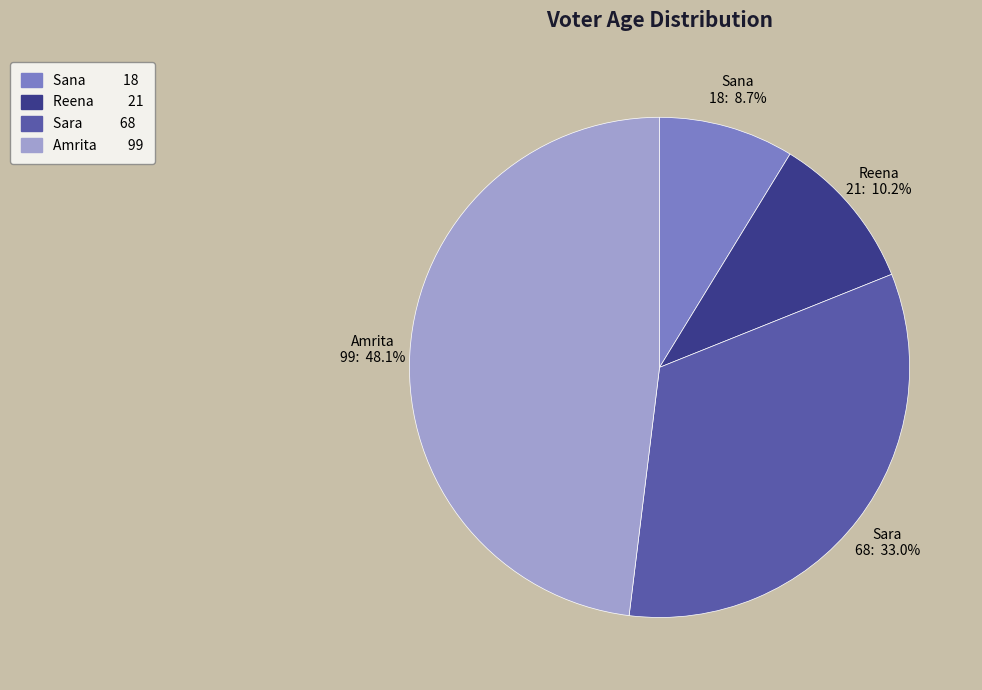

What is the smallest slice in the pie chart?

Sana